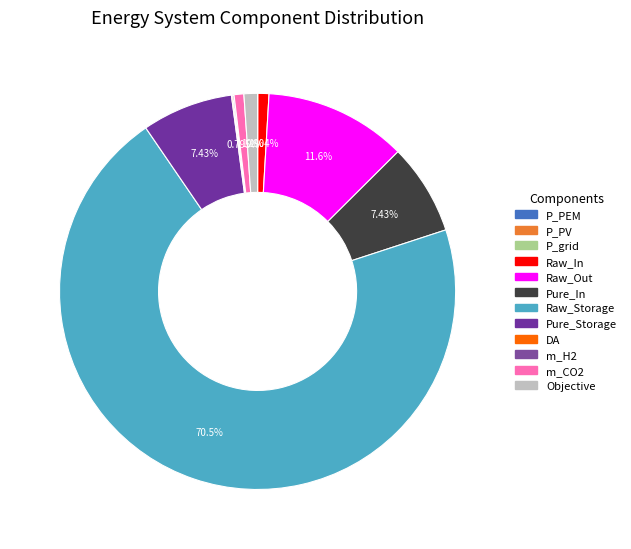

True or false: Raw_Out accounts for 21% of the total.

False